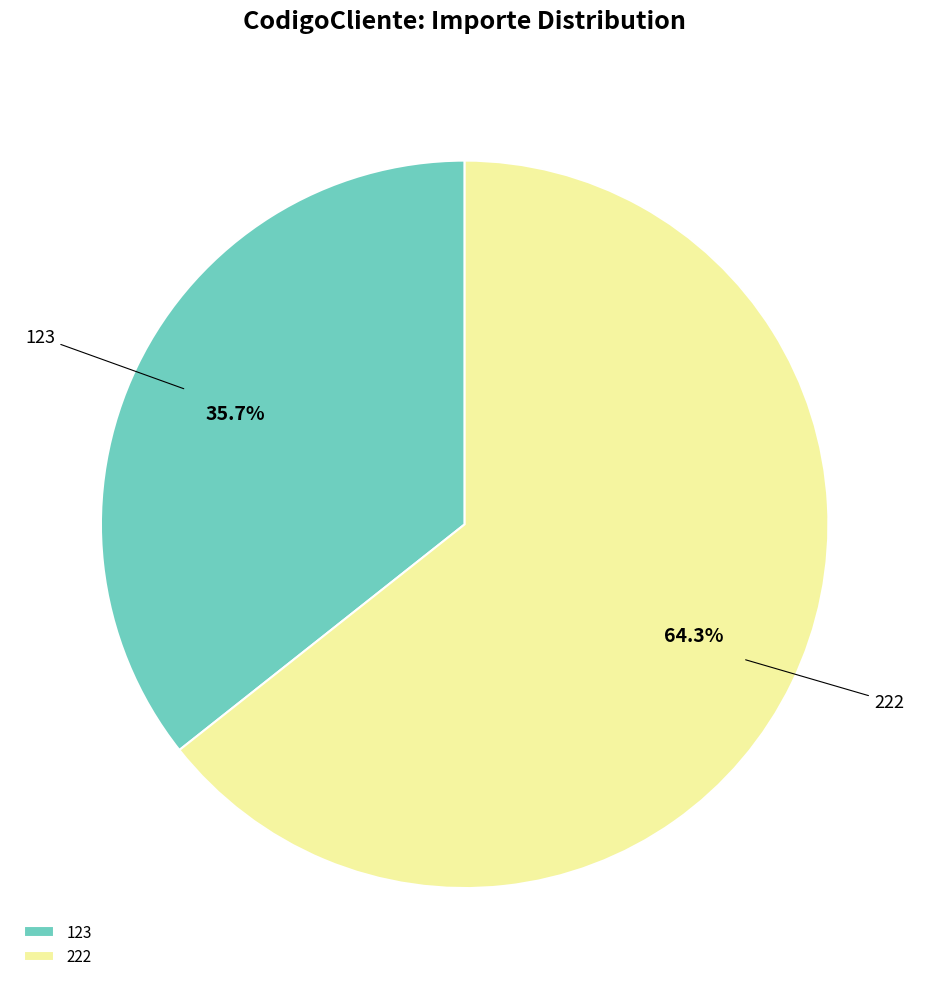

Which slice is the largest?

222